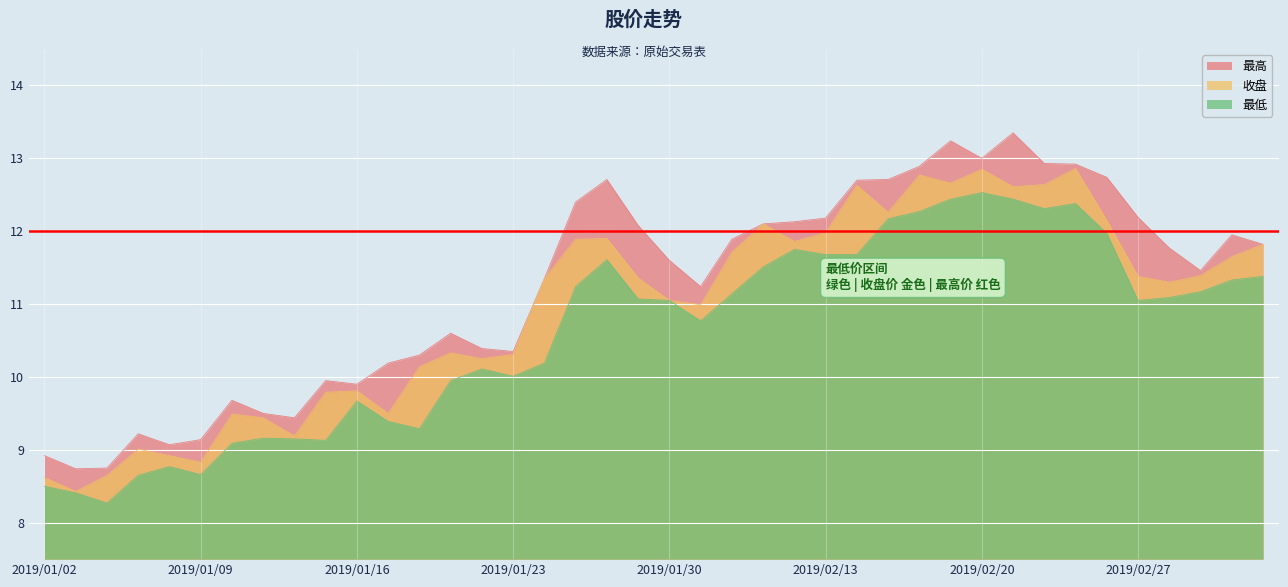

Reading right to left, list all the values displayed in this chart.

最高: 11.8	11.9	11.5	11.8	12.2	12.7	12.9	12.9	13.3	13.0	13.2	12.9	12.7	12.7	12.2	12.1	12.1	11.9	11.2	11.6	12.1	12.7	12.4	11.3	10.3	10.4	10.6	10.3	10.2	9.9	9.9	9.4	9.5	9.7	9.1	9.1	9.2	8.8	8.7	8.9
收盘: 11.8	11.7	11.4	11.3	11.4	12.2	12.9	12.6	12.6	12.8	12.7	12.8	12.3	12.6	12.0	11.9	12.1	11.7	11.0	11.1	11.4	11.9	11.9	11.3	10.3	10.2	10.3	10.1	9.5	9.8	9.8	9.2	9.4	9.5	8.8	8.9	9.0	8.7	8.4	8.6
最低: 11.4	11.3	11.2	11.1	11.1	12.0	12.4	12.3	12.4	12.5	12.4	12.3	12.2	11.7	11.7	11.8	11.5	11.1	10.8	11.1	11.1	11.6	11.2	10.2	10.0	10.1	9.9	9.3	9.4	9.7	9.1	9.2	9.2	9.1	8.7	8.8	8.7	8.3	8.4	8.5